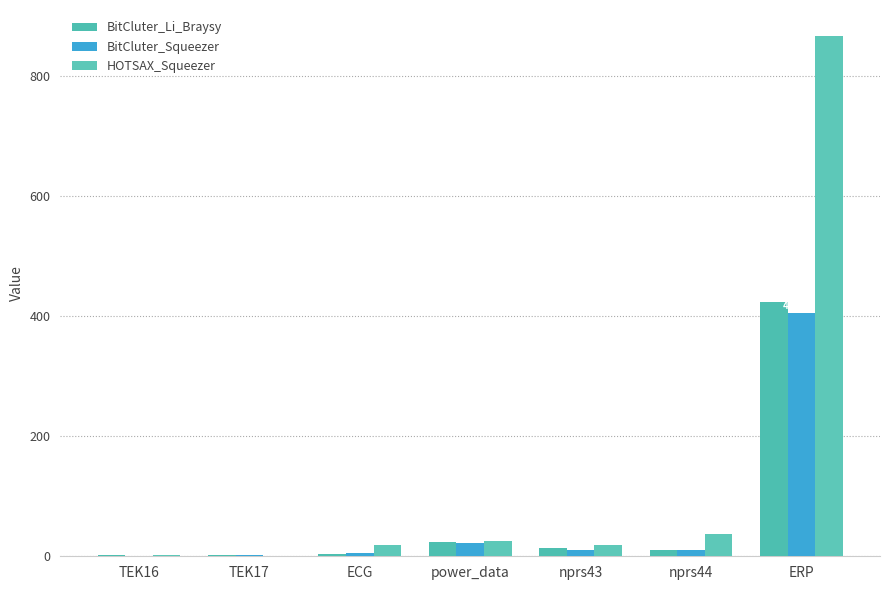

At which label is HOTSAX_Squeezer closest to 433?

nprs44